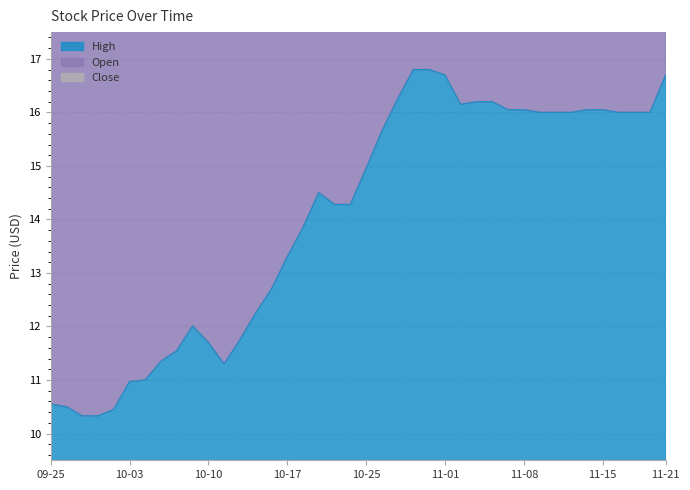

True or false: High has a value of 5.1 at 2017-11-06.

False